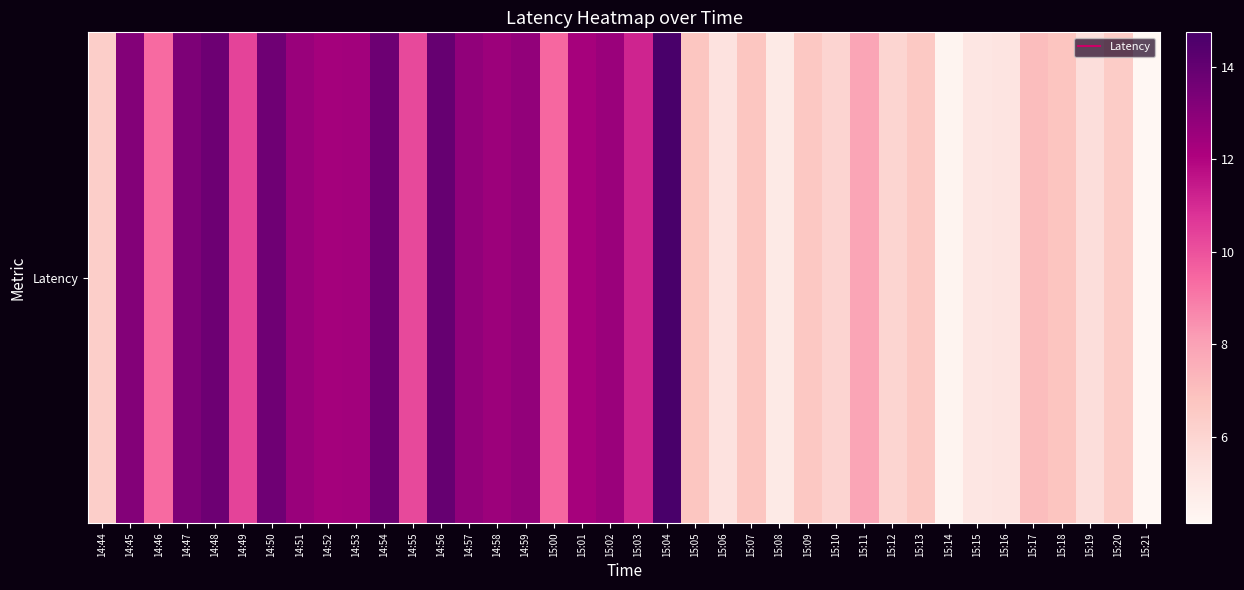

What is the difference between the values at 14:48 and 14:44?

7.4